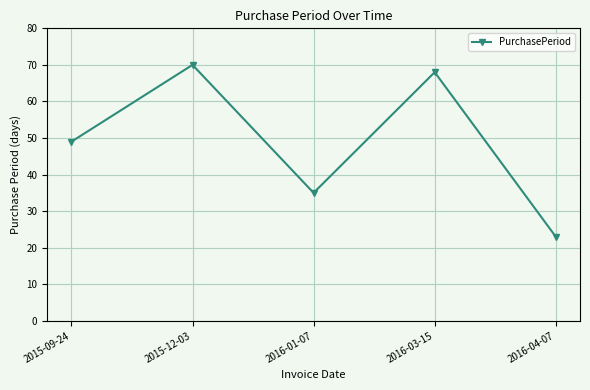

What is the value of the 5th point from the left?

23